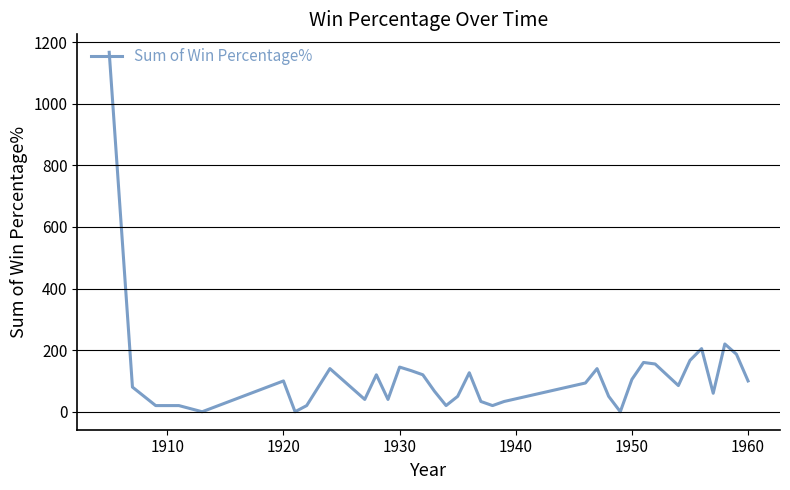

Does the chart display data point markers on the line(s)?

No